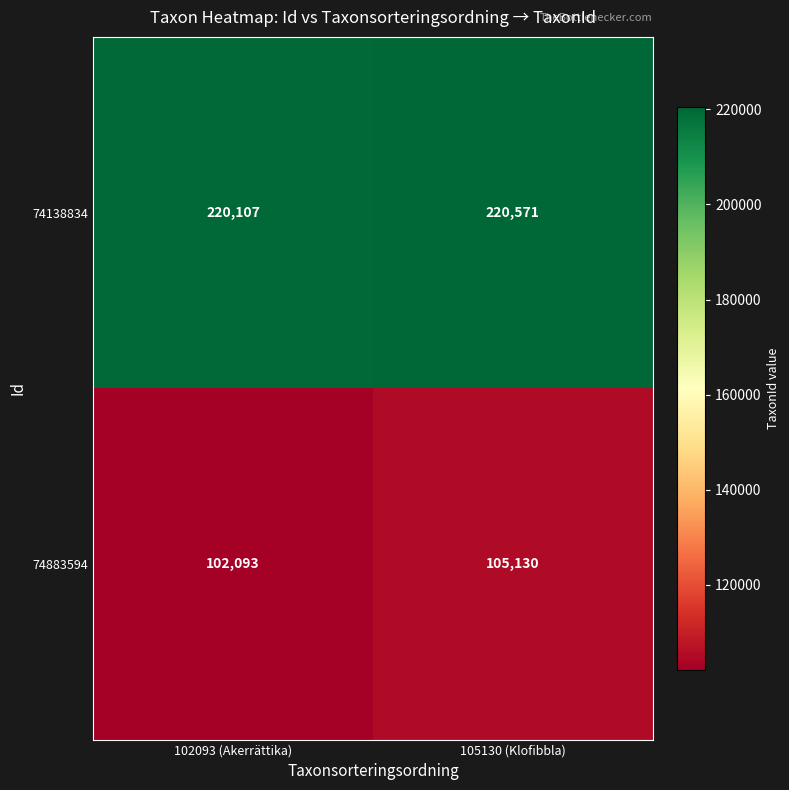

Which label corresponds to the smallest value in the chart?

102093 (Akerrättika)